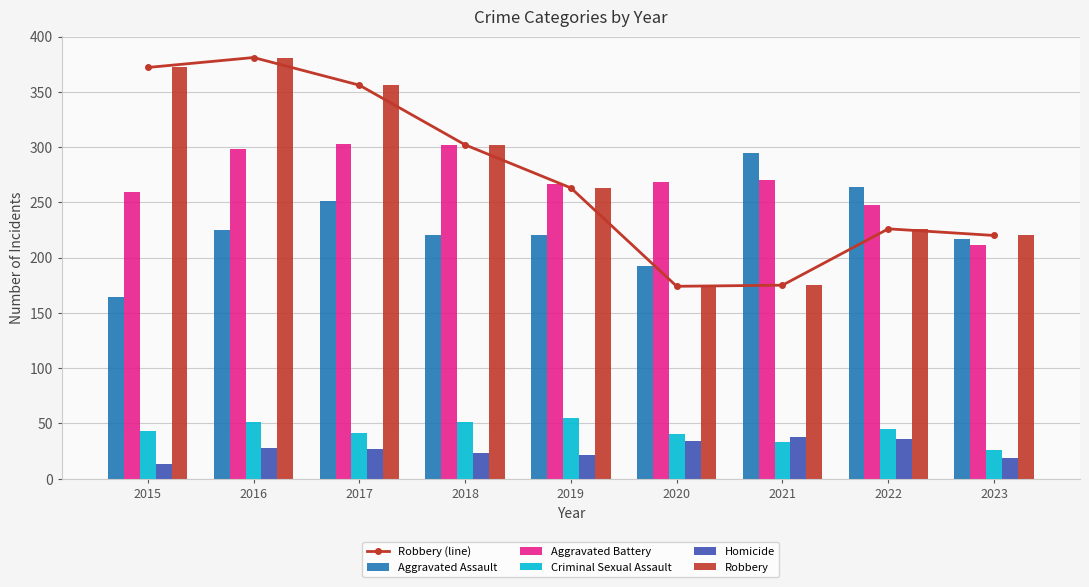

How many series are shown in this chart?

6